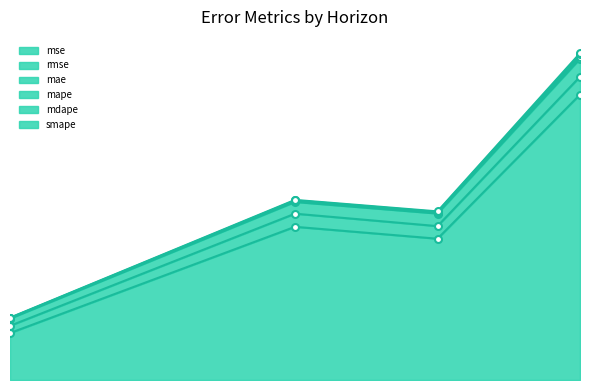

Where does the mae series first go above 159?

5